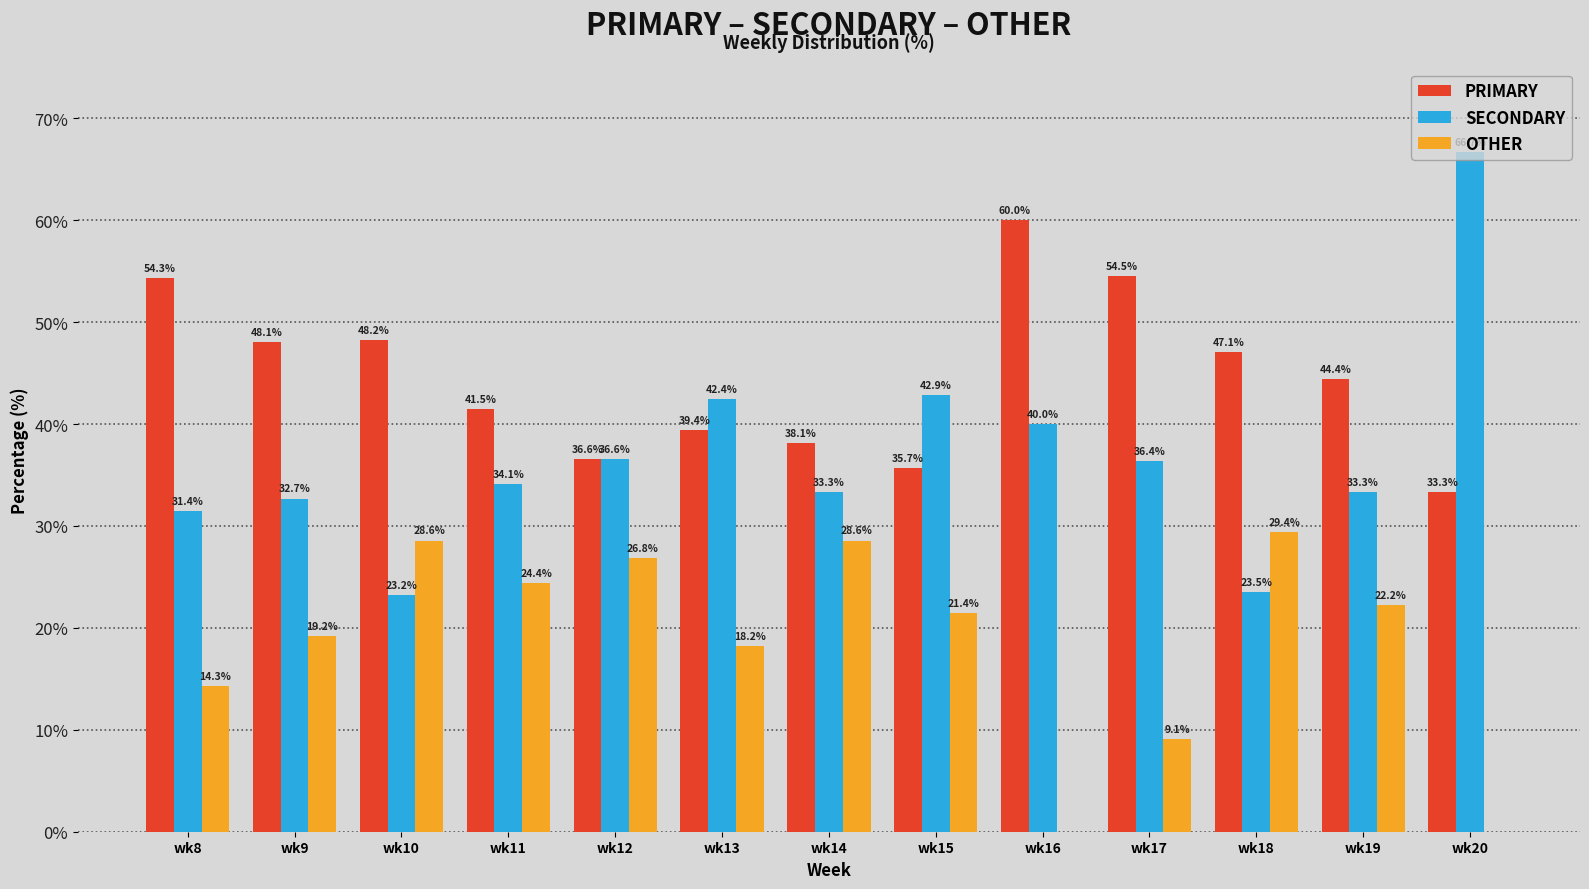

Reading right to left, extract all data points from this chart.

PRIMARY: 33.3	44.4	47.1	54.5	60.0	35.7	38.1	39.4	36.6	41.5	48.2	48.1	54.3
SECONDARY: 66.7	33.3	23.5	36.4	40.0	42.9	33.3	42.4	36.6	34.1	23.2	32.7	31.4
OTHER: 0.0	22.2	29.4	9.1	0.0	21.4	28.6	18.2	26.8	24.4	28.6	19.2	14.3